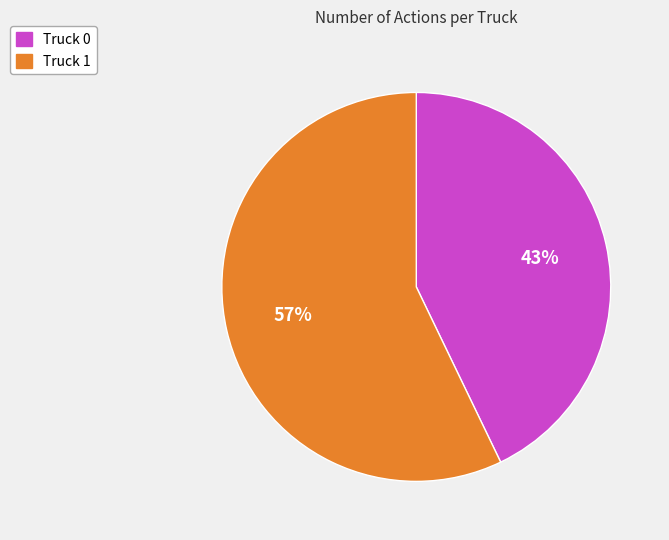

To the nearest percent, what is the combined percentage of Truck 0 and Truck 1?

100%